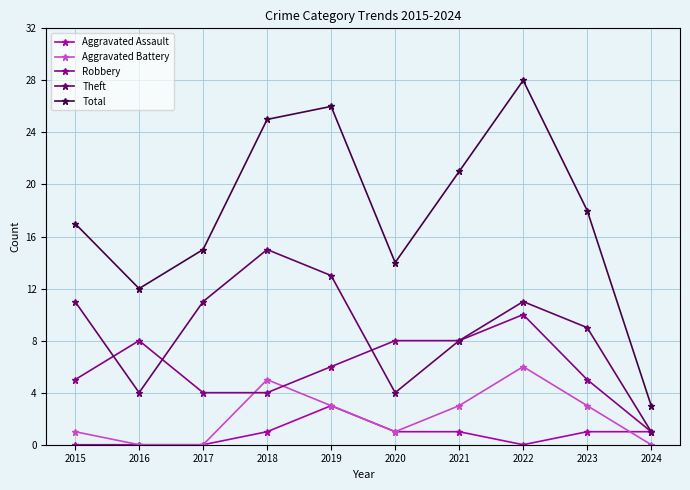

What is the maximum value shown in the chart?

28